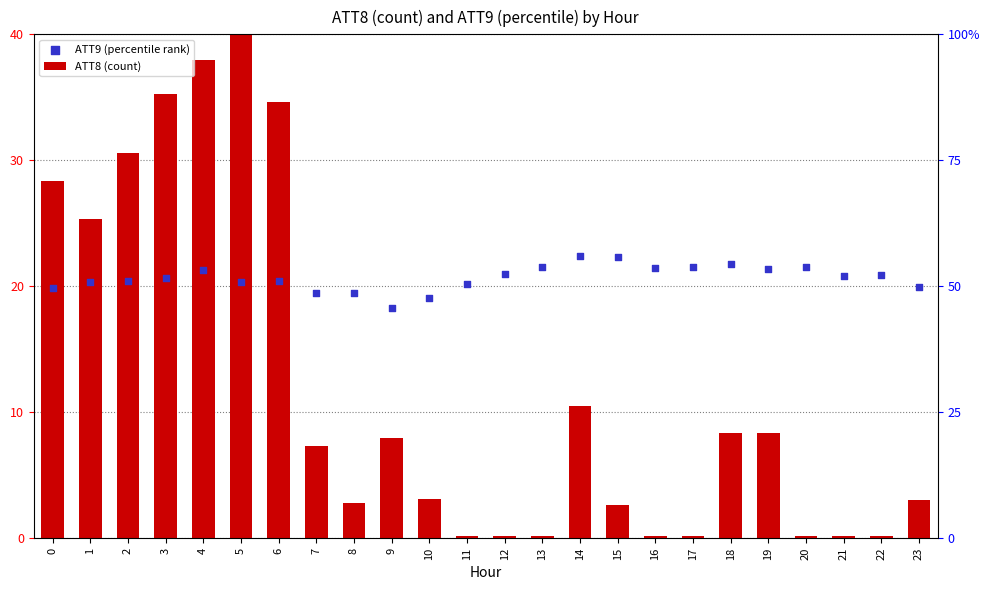

At how many categories does at least one series exceed 7?

24